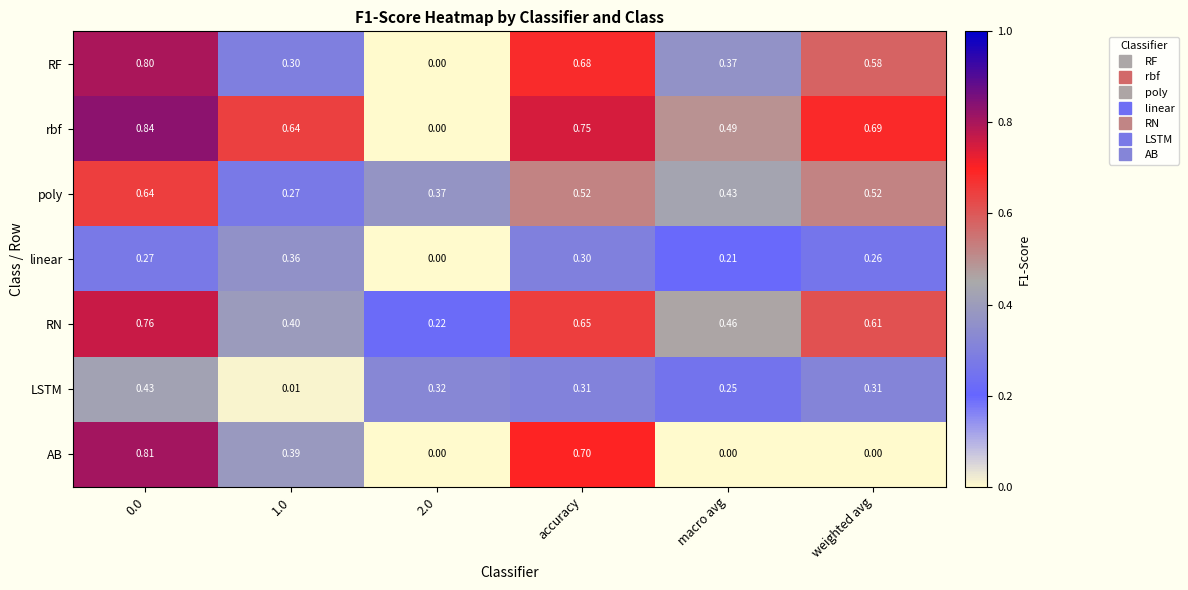

List the series in order of their peak value, highest first.

rbf, AB, RF, RN, poly, LSTM, linear